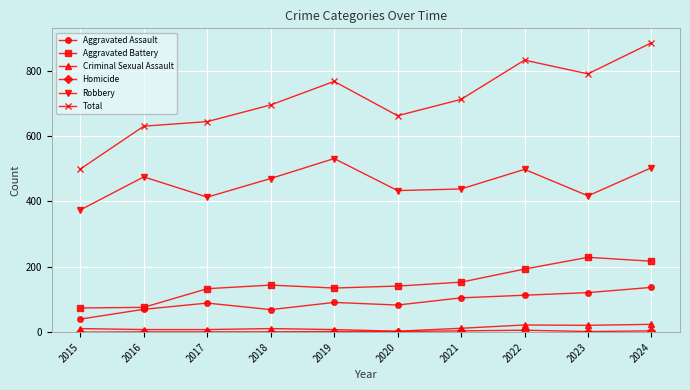

Which series has the largest total across all categories?

Total